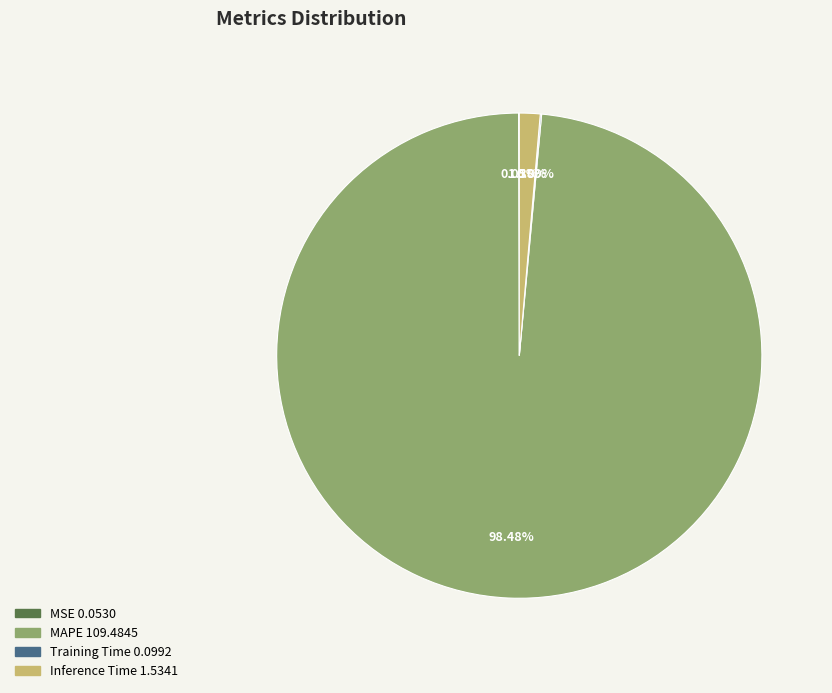

What is the majority slice?

MAPE